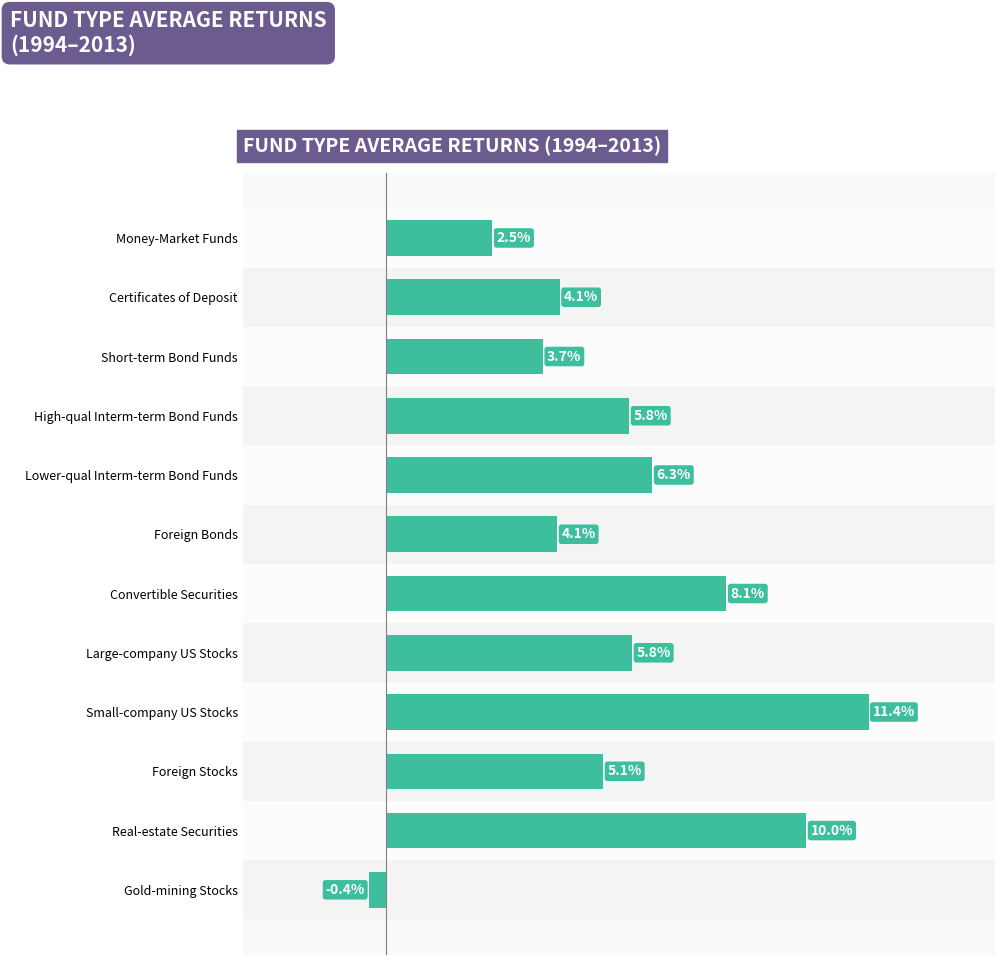

At which label is the value closest to 5?

Foreign Stocks